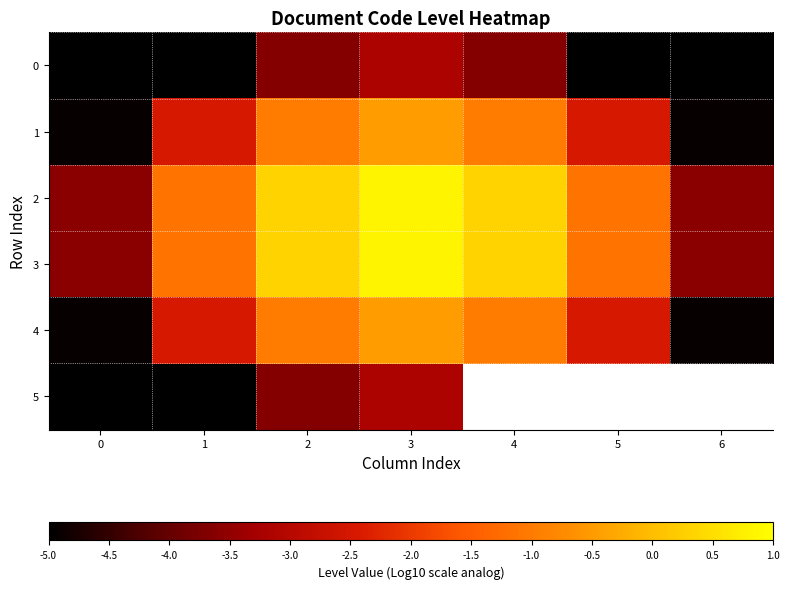

How many row_1 values are between -4 and 0?

5